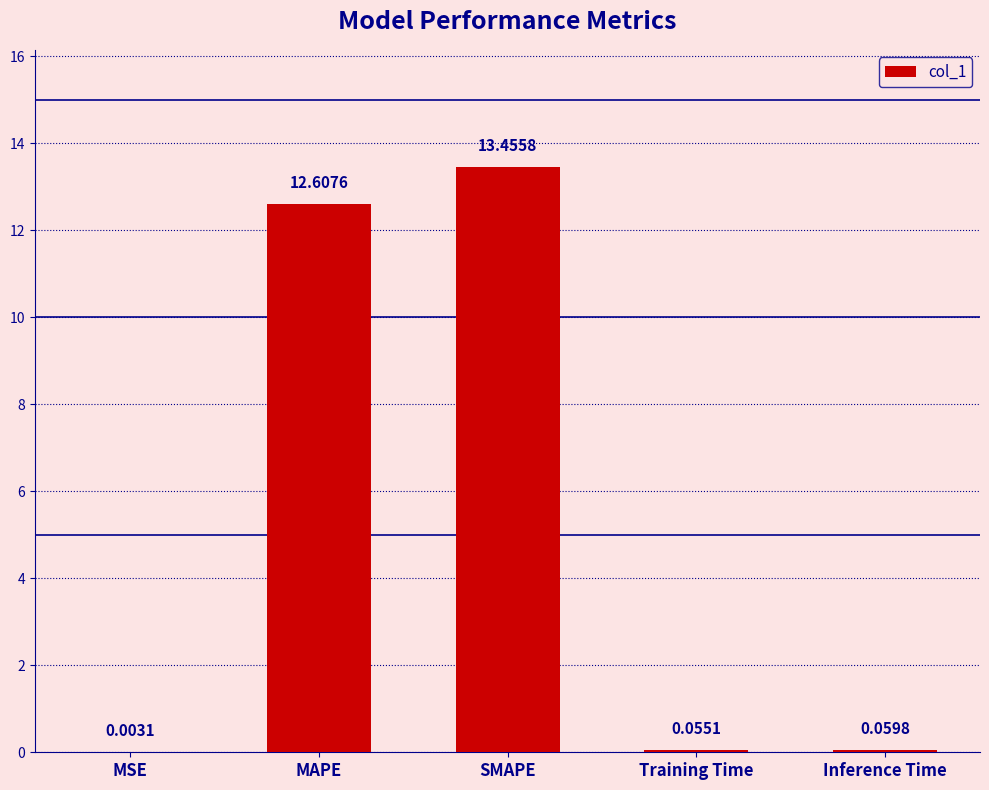

What is the change in value from SMAPE to Training Time?

-13.4